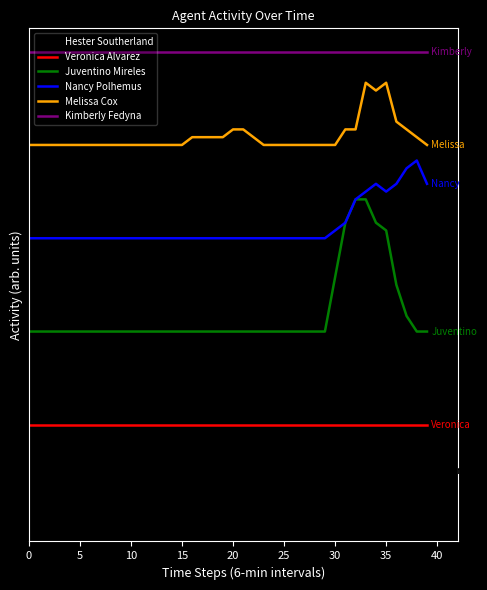

True or false: Nancy Polhemus has more than 0 interior local peaks.

True